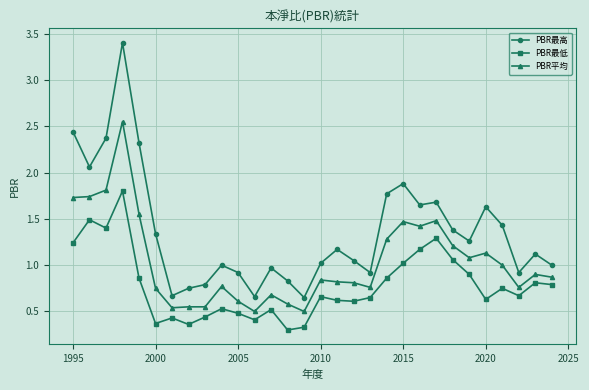

What is the greatest value displayed?

3.4